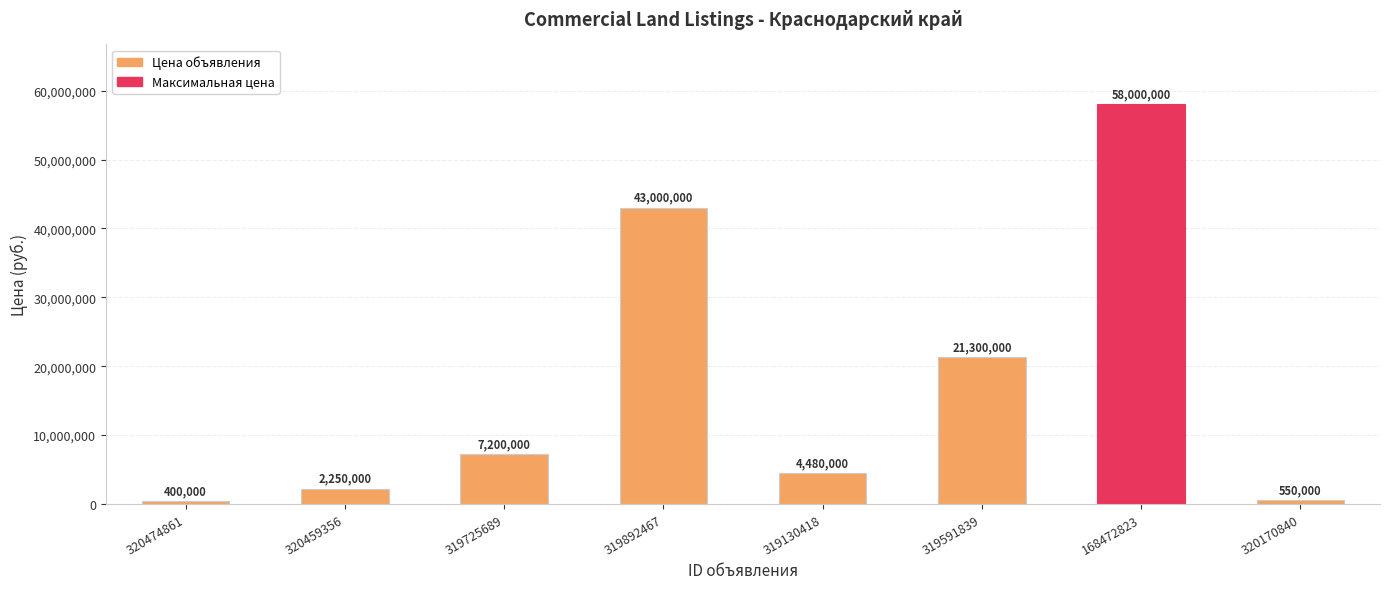

What is the approximate value at 320170840, to the nearest 50?

550000